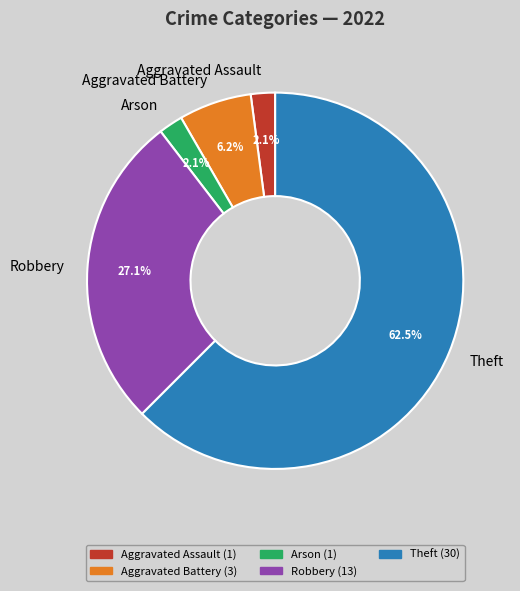

Which slice is the largest?

Theft